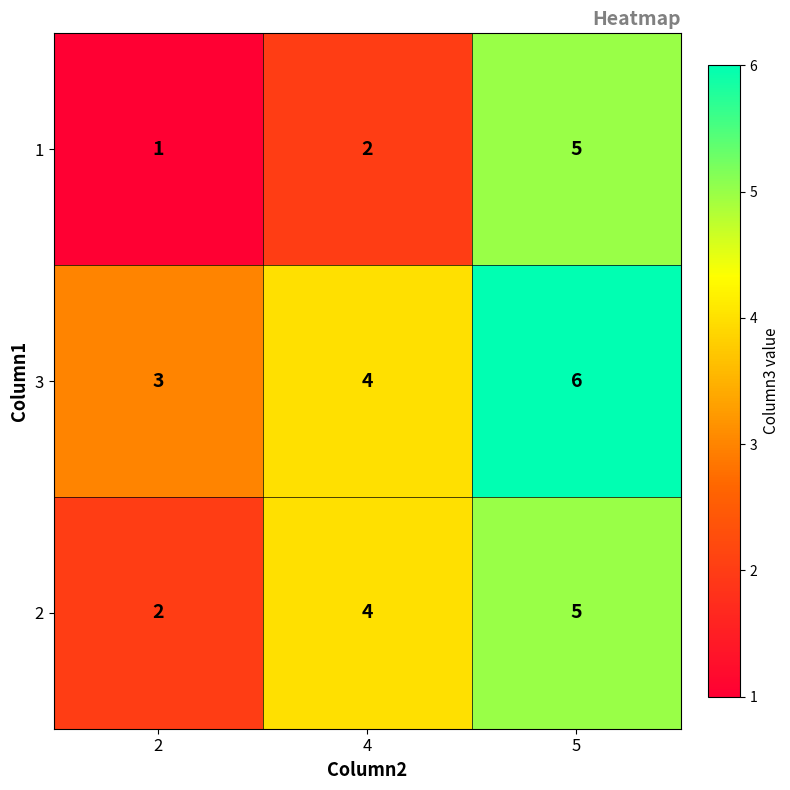

At how many categories does at least one series exceed 1?

3